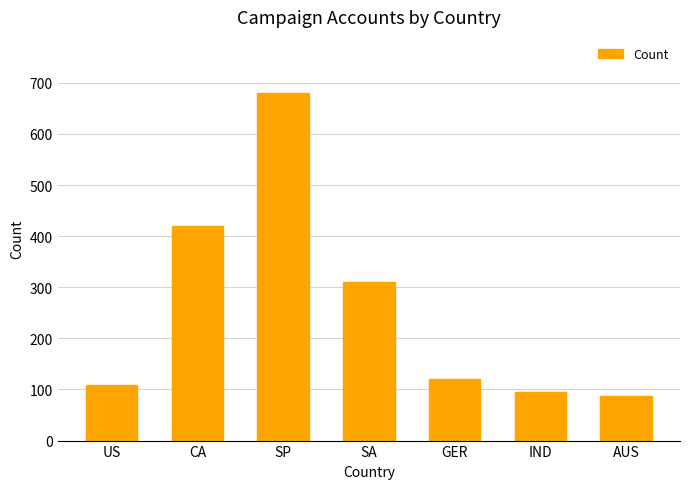

Are the bars grouped side by side (vs. stacked)?

No